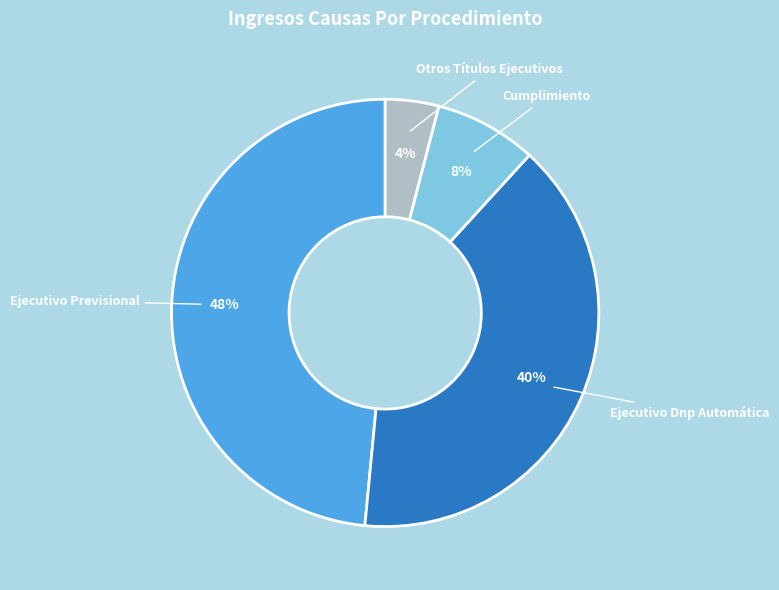

Which slice is the largest?

Ejecutivo Previsional